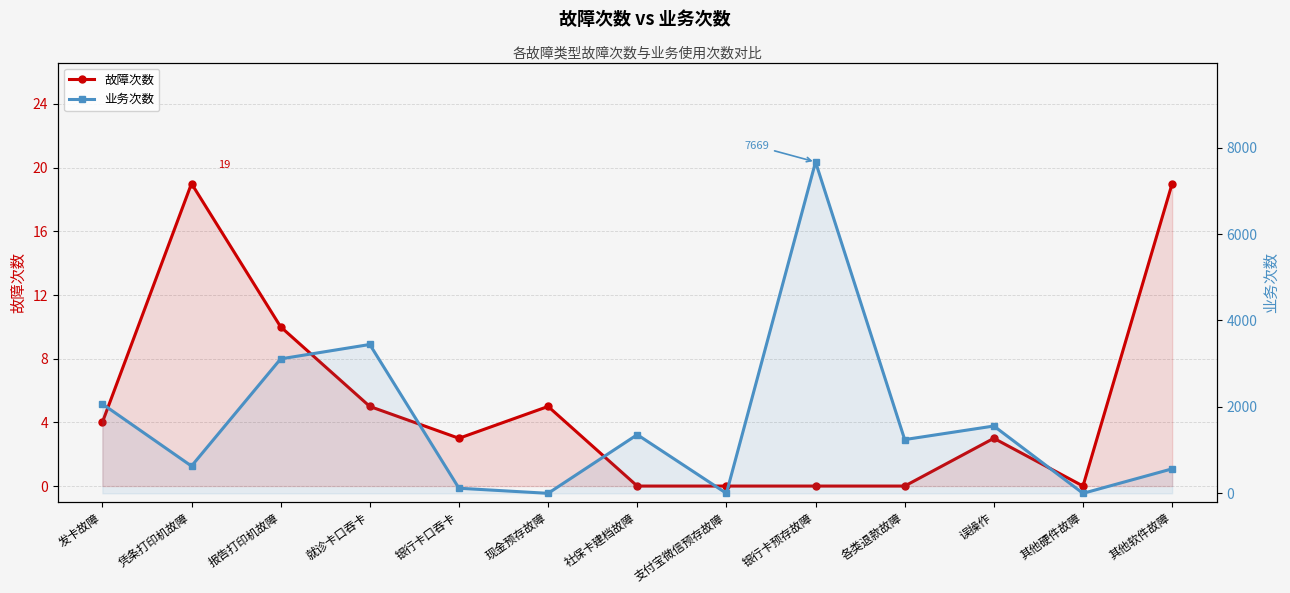

Which label corresponds to the smallest value in the chart?

社保卡建档故障